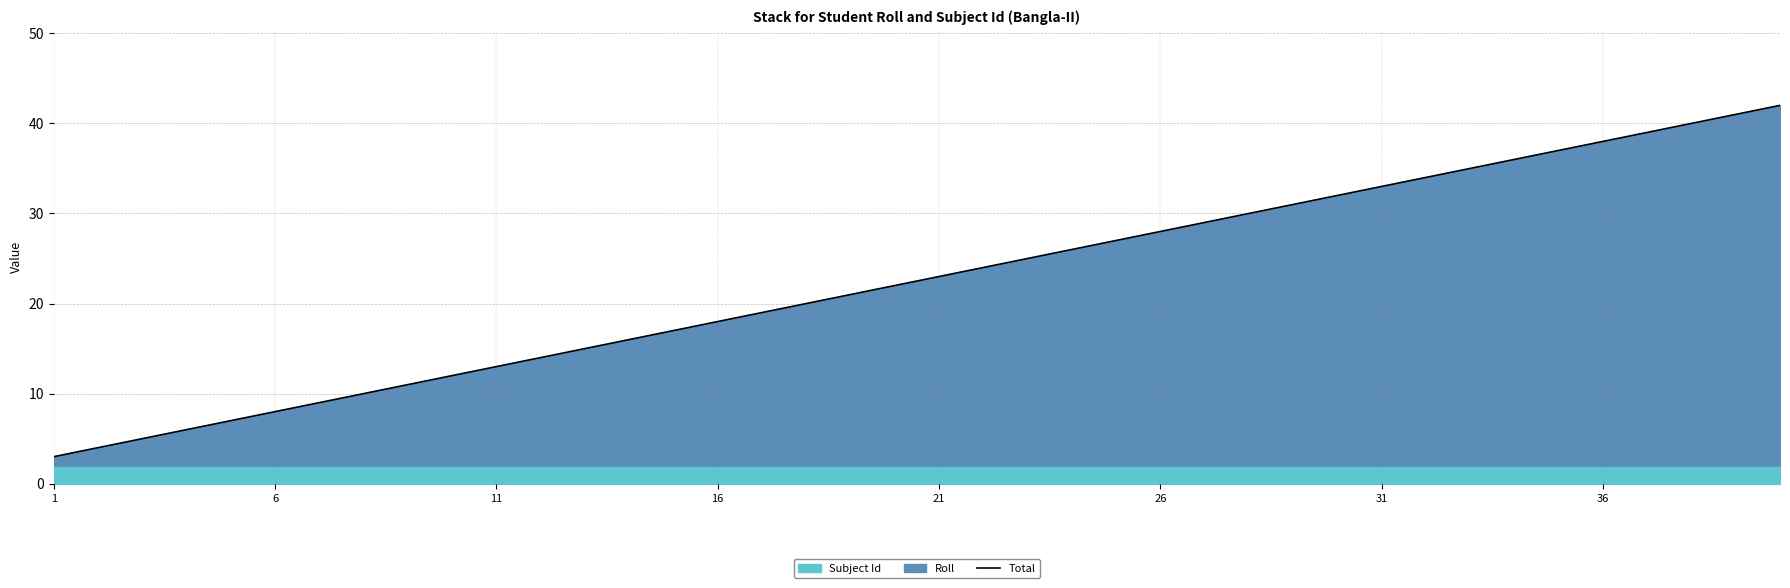

How many values are below 23?

20